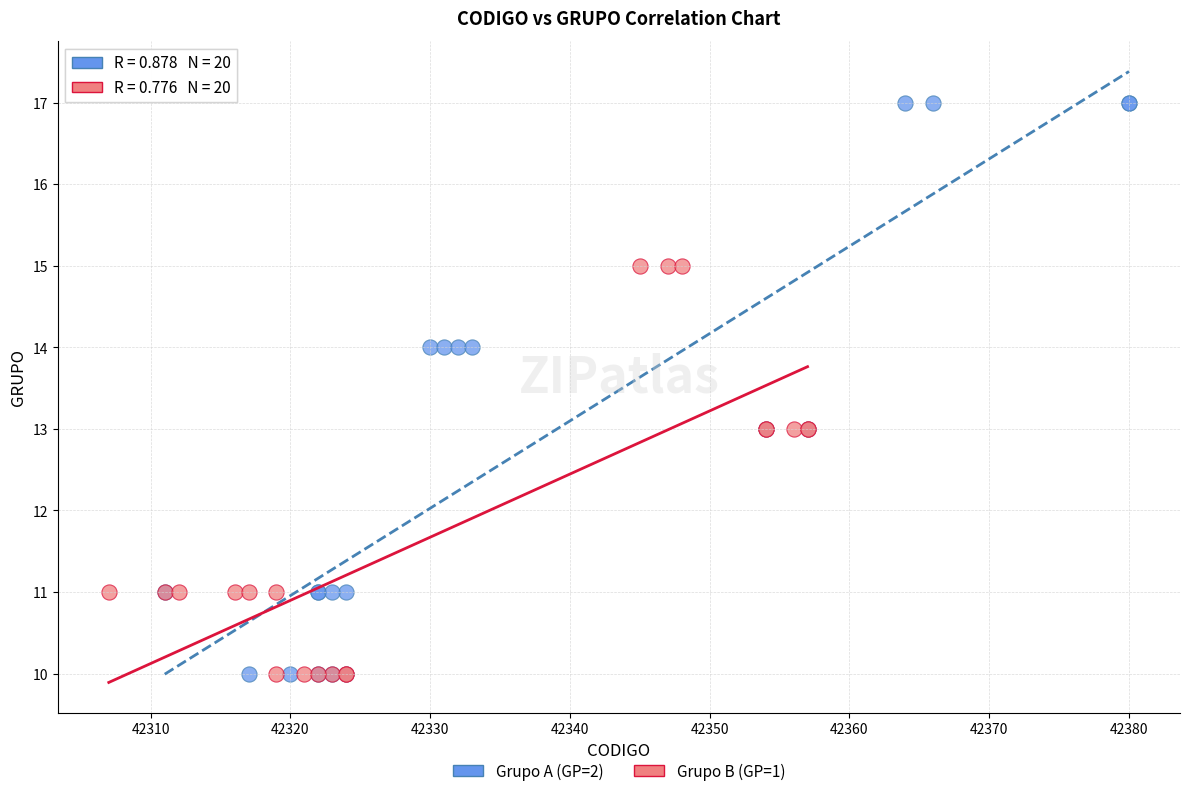

Which series has the widest spread of Y values?

Grupo A (GP=2)